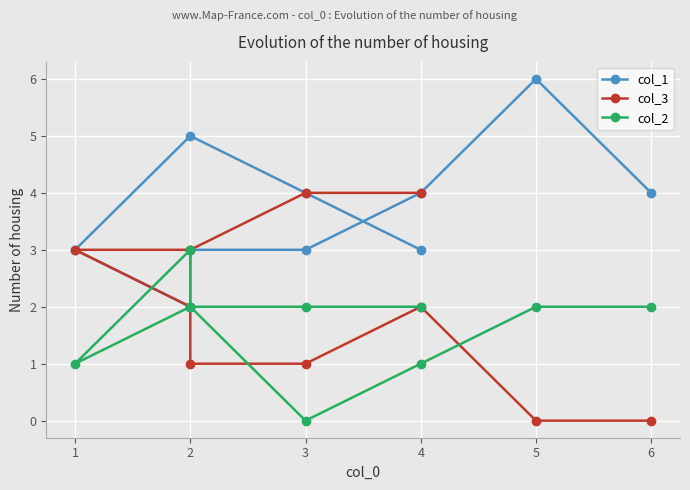

The value of col_2 at 2 is 4. True or false?

False